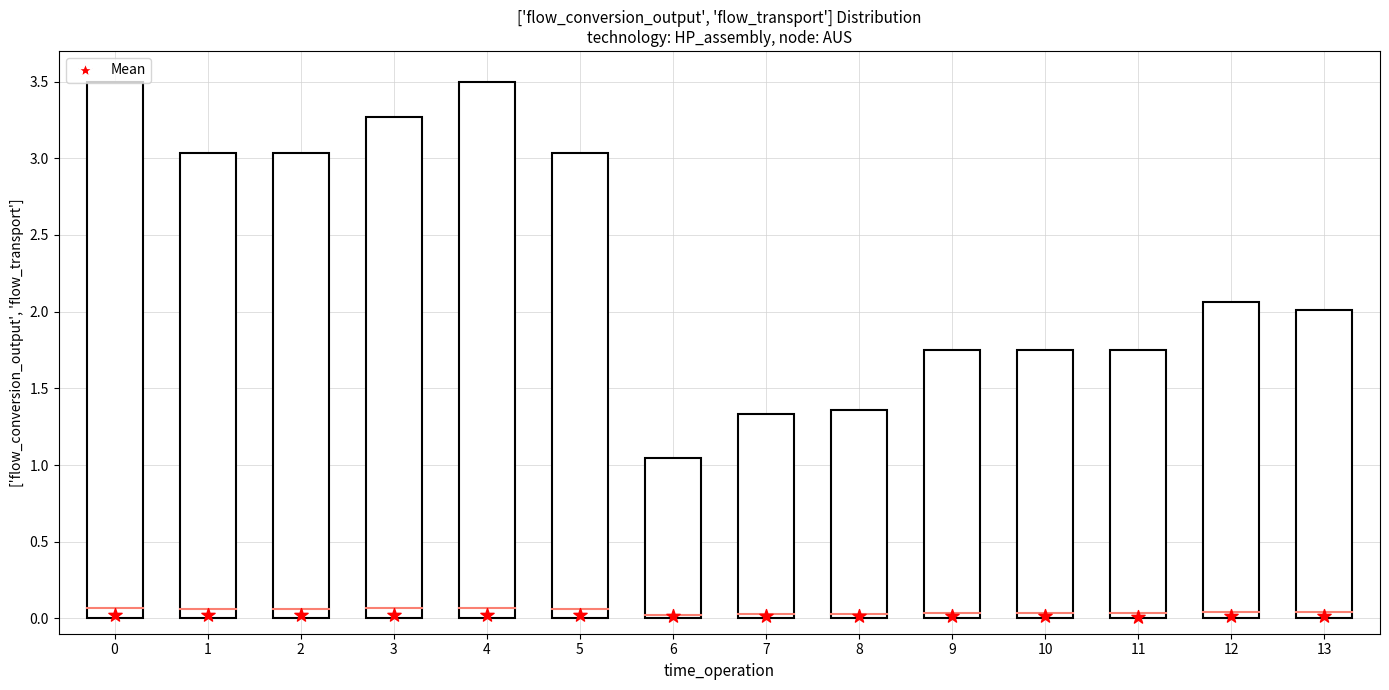

At how many categories does at least one series exceed 1?

14